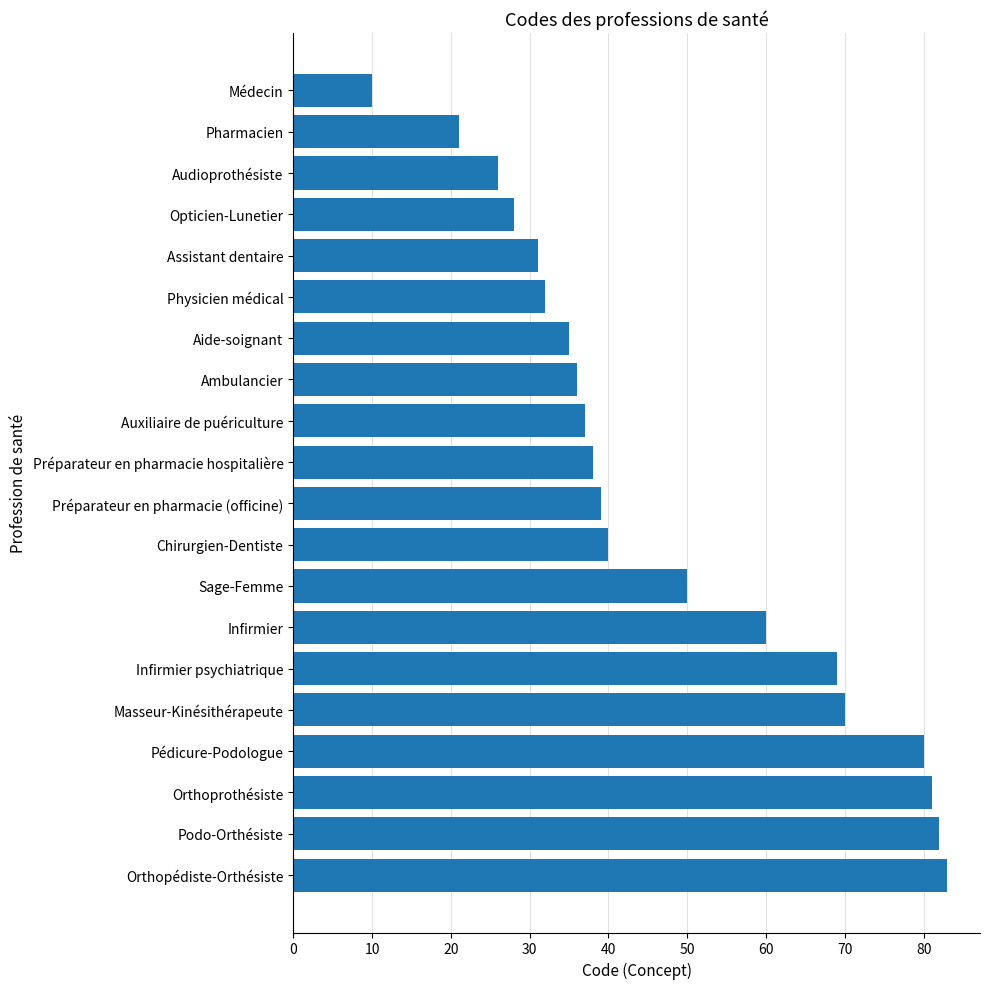

Read the value at Chirurgien-Dentiste.

40